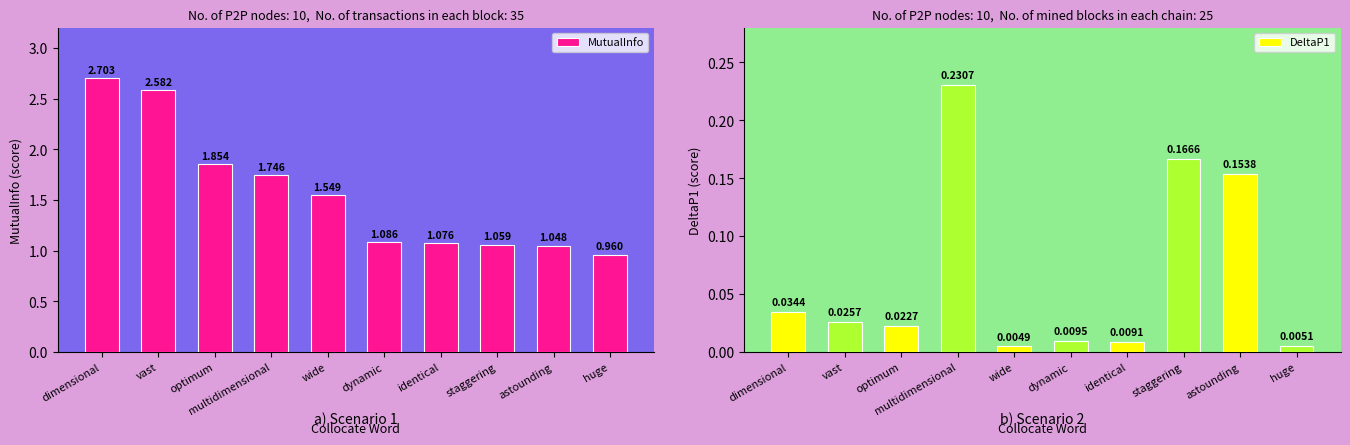

What is the sum of all DeltaP1 values?

0.7